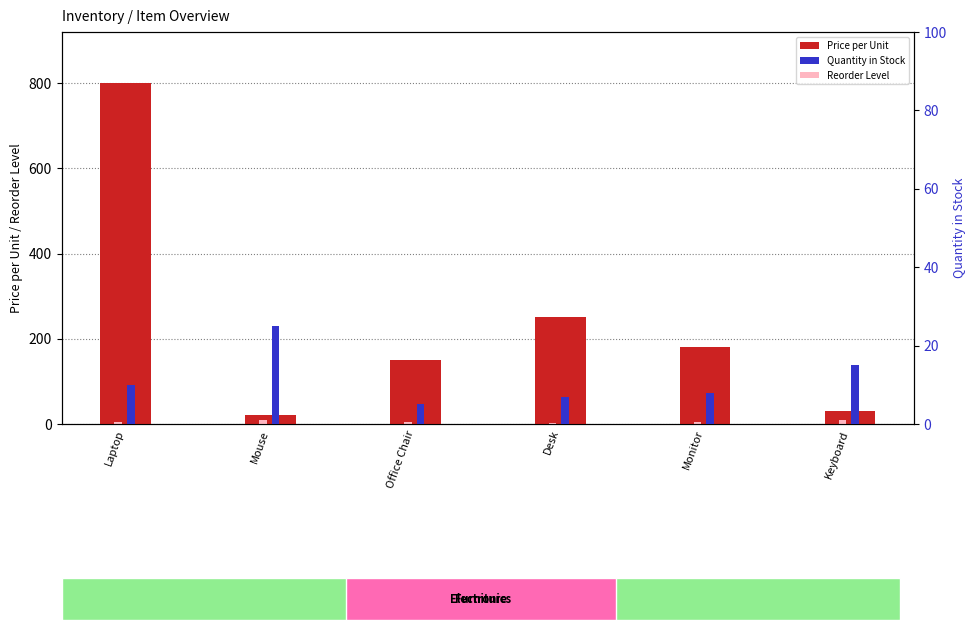

At which label is Price per Unit closest to 410?

Desk